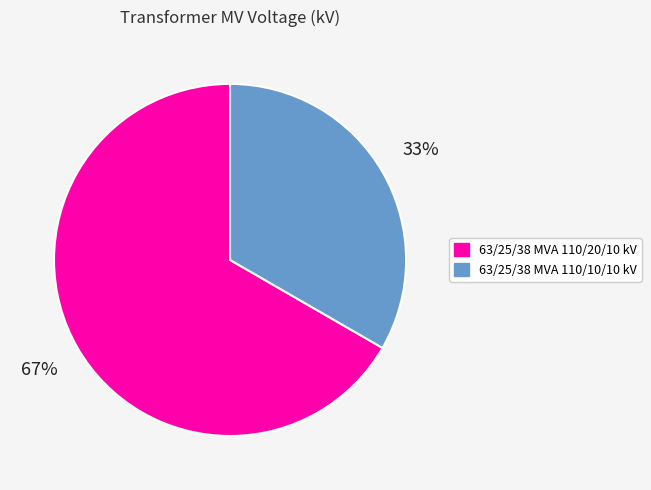

Which category has the smallest portion of the pie?

63/25/38 MVA 110/10/10 kV